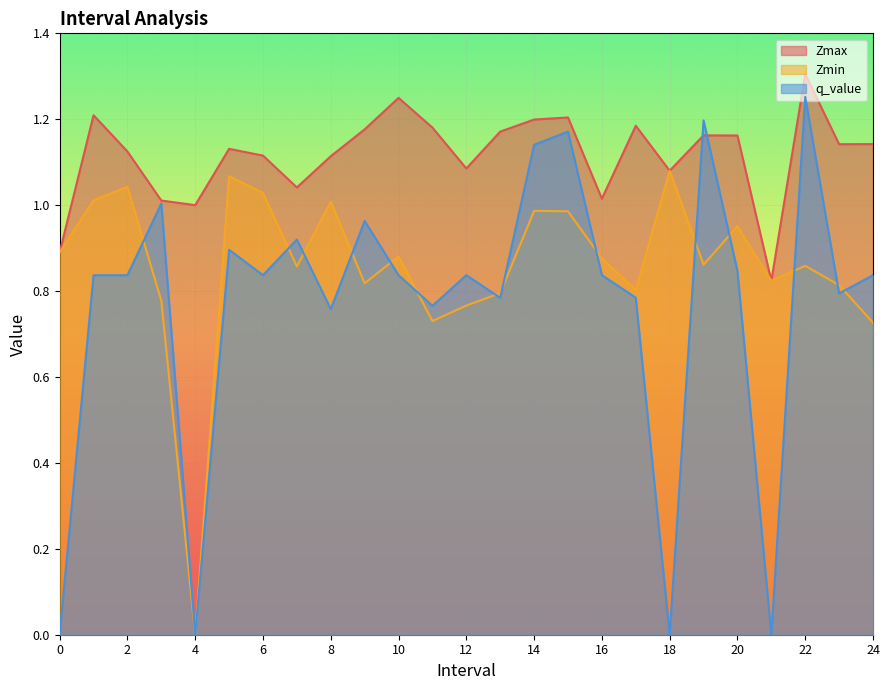

How many lines are shown in the chart?

3